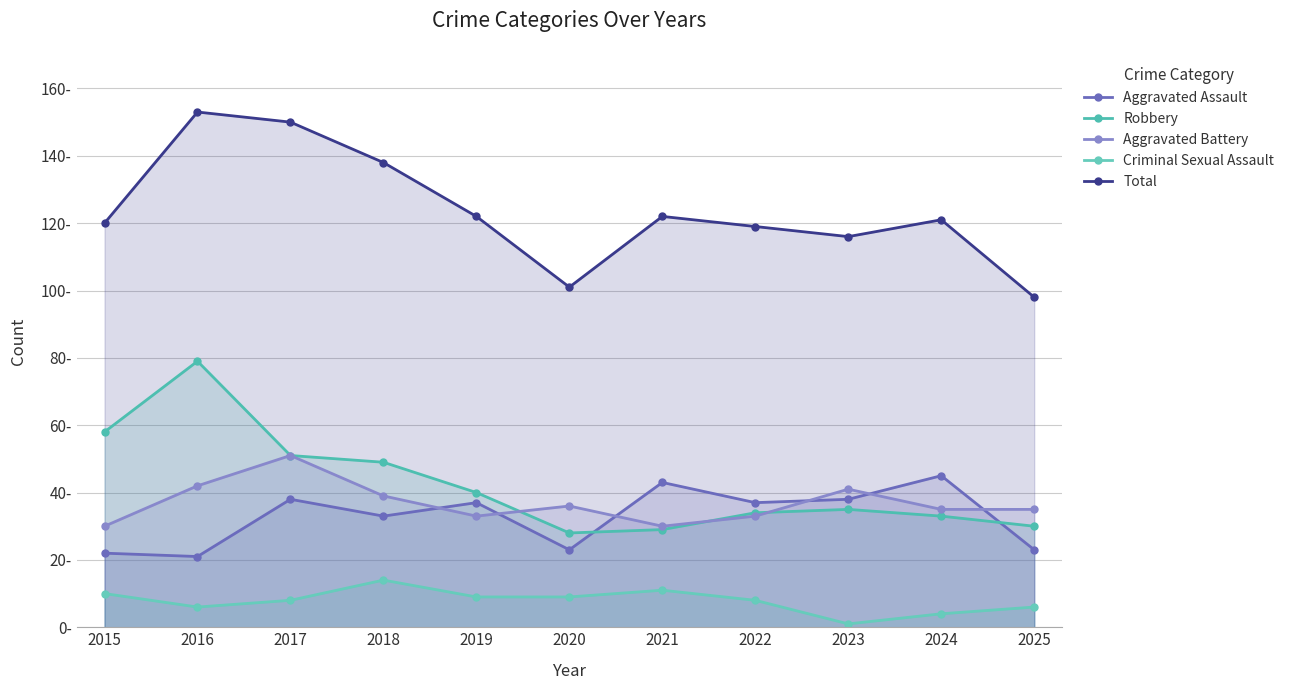

What is the lowest value of the Aggravated Assault series?

21